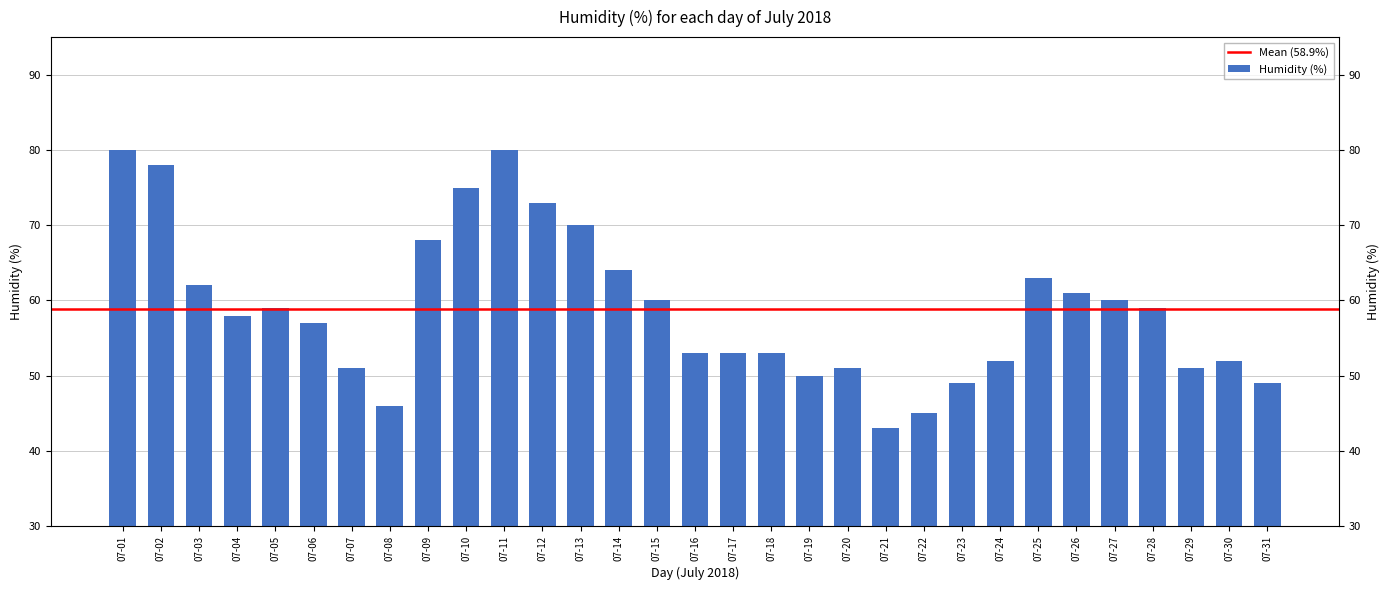

Where does the data first go above 58?

07-01